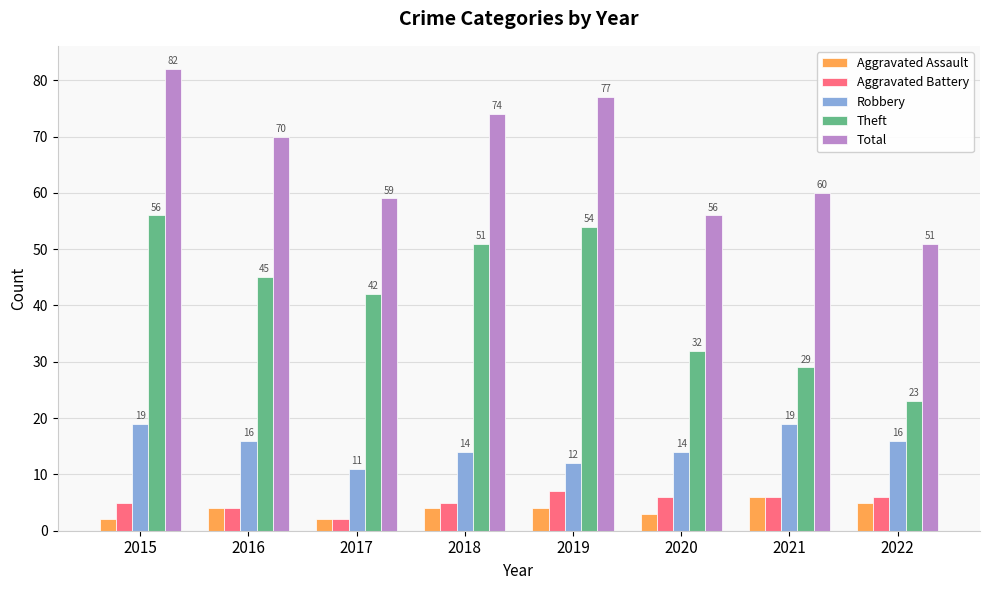

Which series has the largest total across all categories?

Total